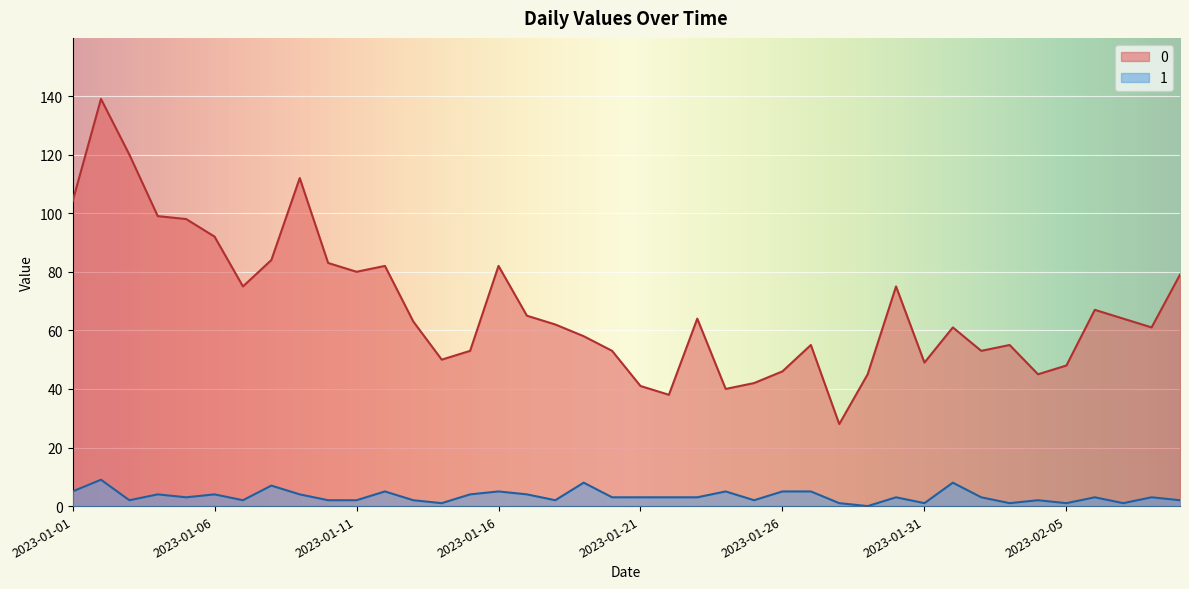

What is the average value of the 0 series?

68